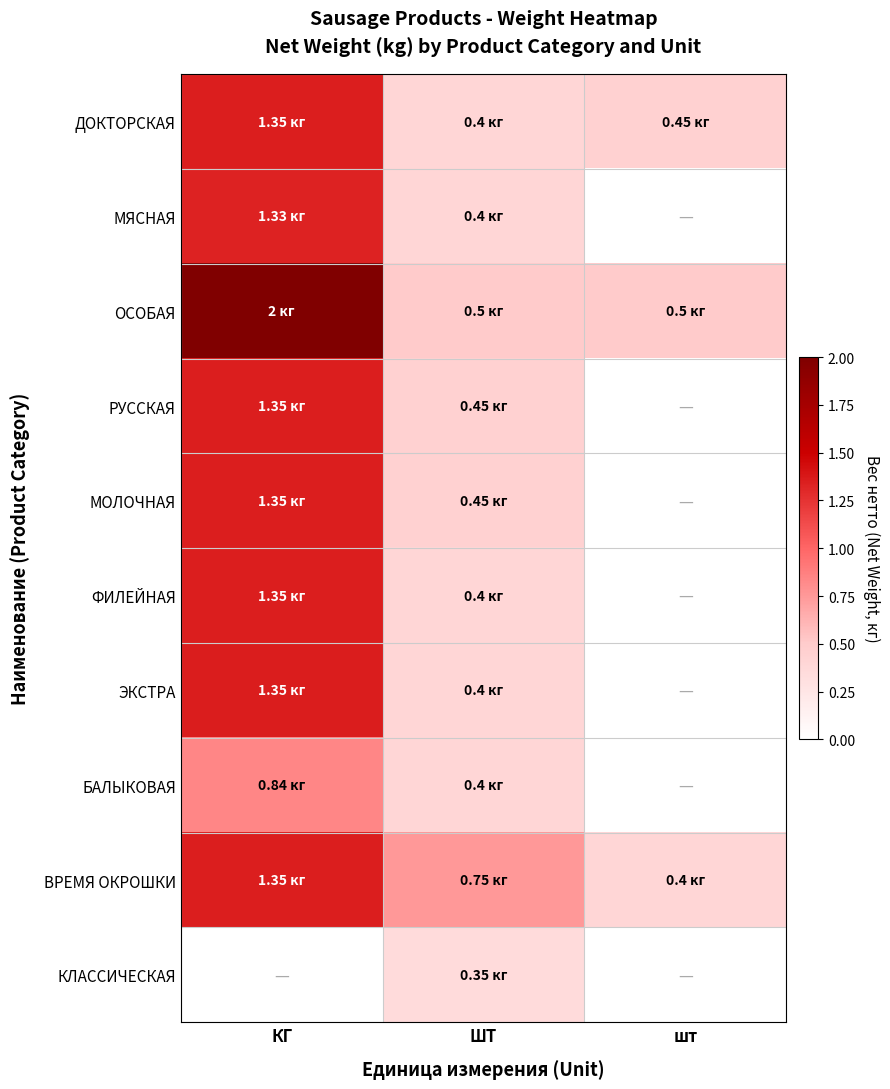

What is the greatest value displayed?

2.0